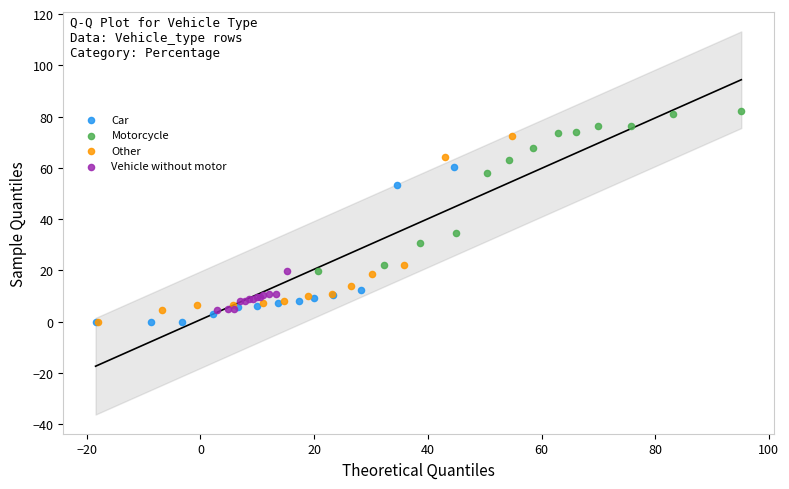

Which series contains the highest Y value?

Motorcycle